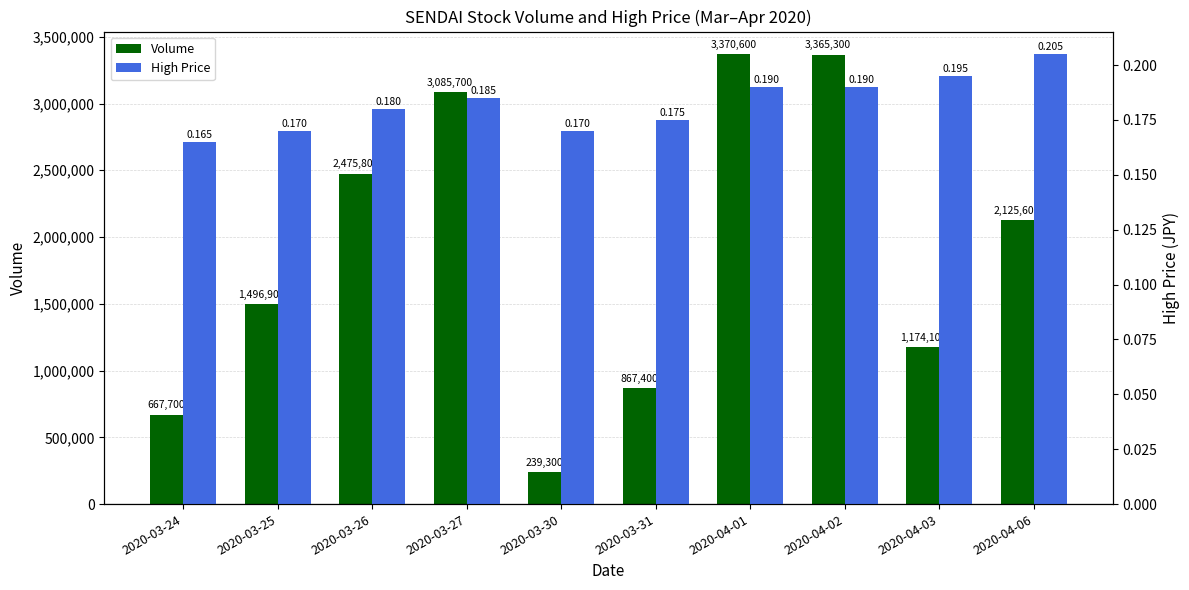

At which label is High Price closest to 0?

2020-03-24